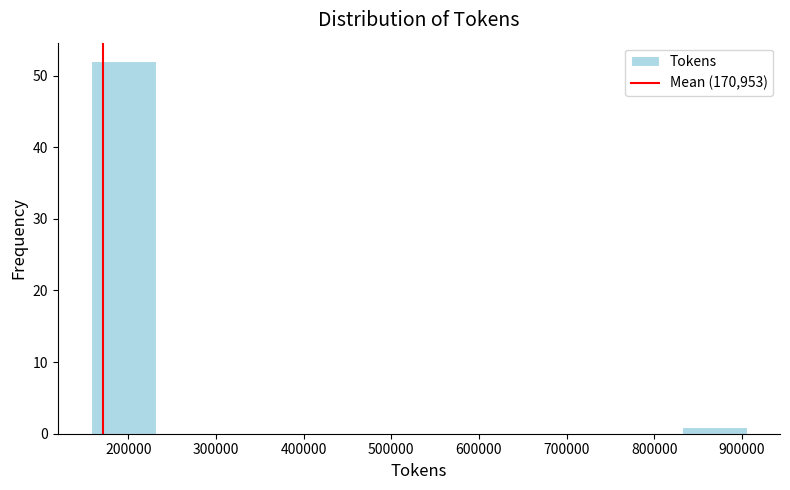

How tall is the bar that spans 830000 to 910000 on the x-axis? Neither the bar edges nor the heights are printed on the chart, so give them approximately, as read against the axes.

1